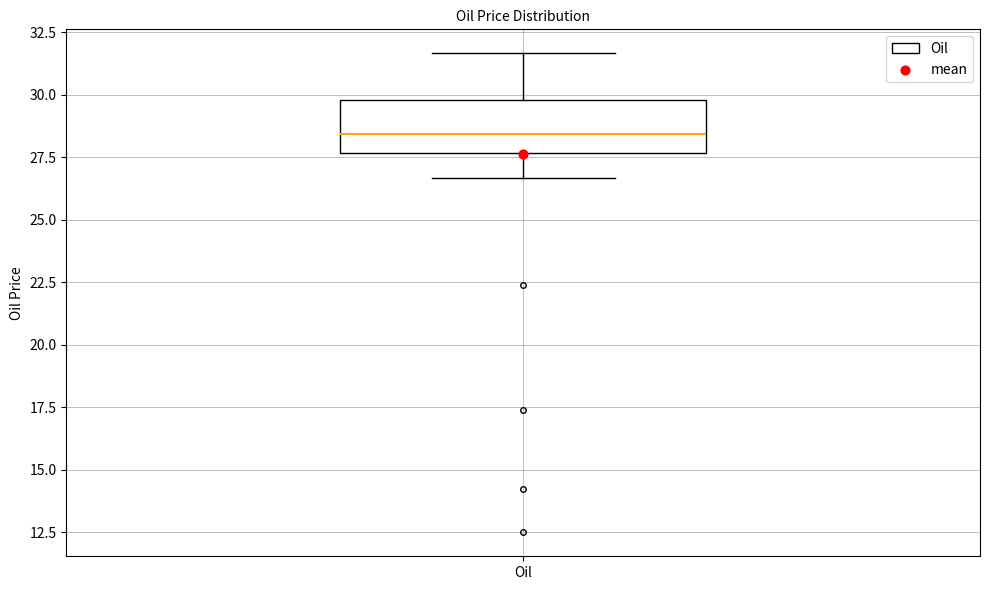

Transcribe this box plot: give where the median line is, the range the box spans, and where the two whiskers end, as read against the y-axis. The values are not printed on the chart, so give them approximately, as read against the axis.

median 28.5, box 27.5 to 30.0, whiskers 26.5 to 31.5